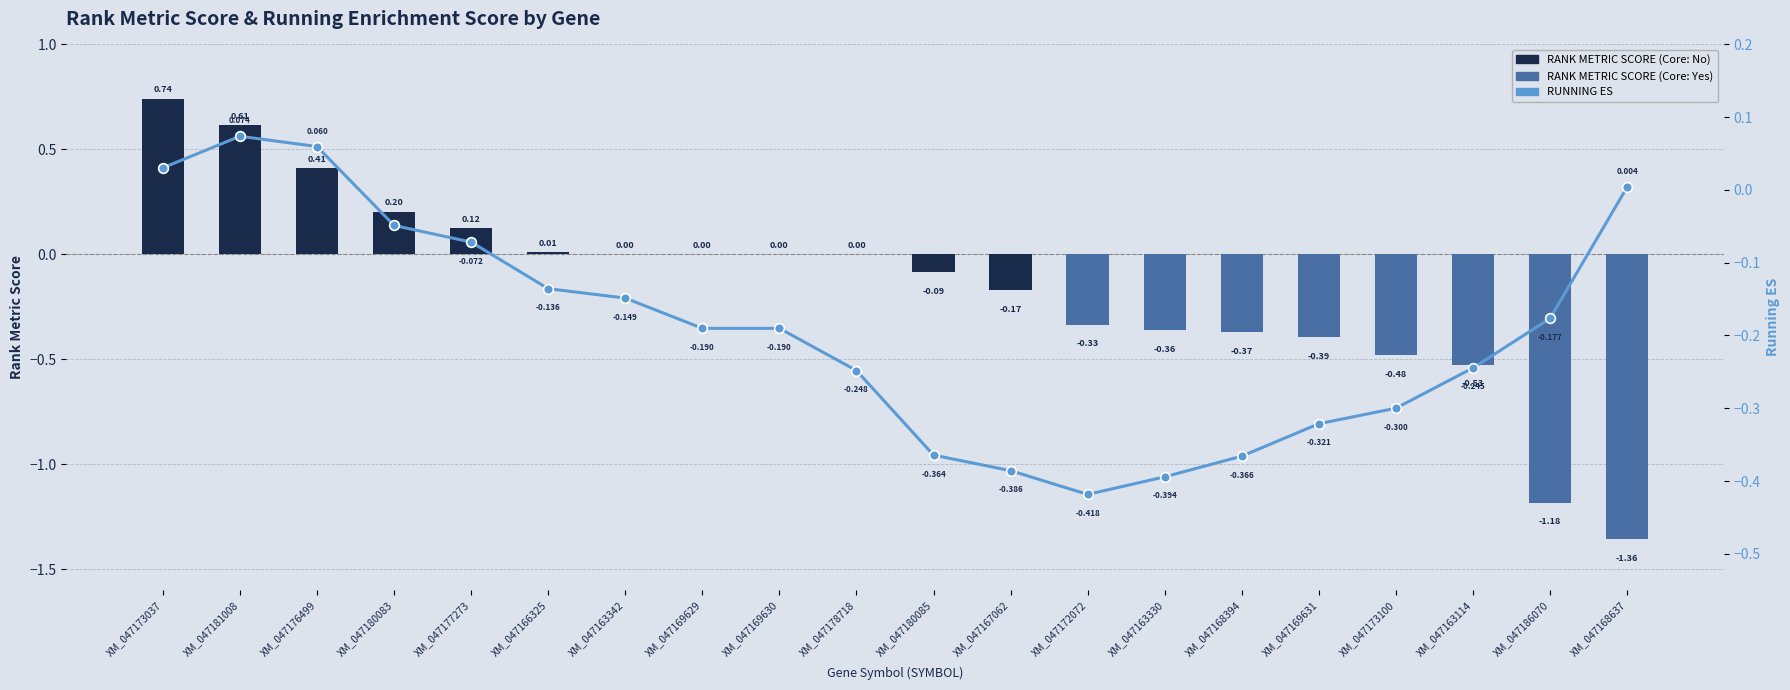

How many groups of bars are there?

20